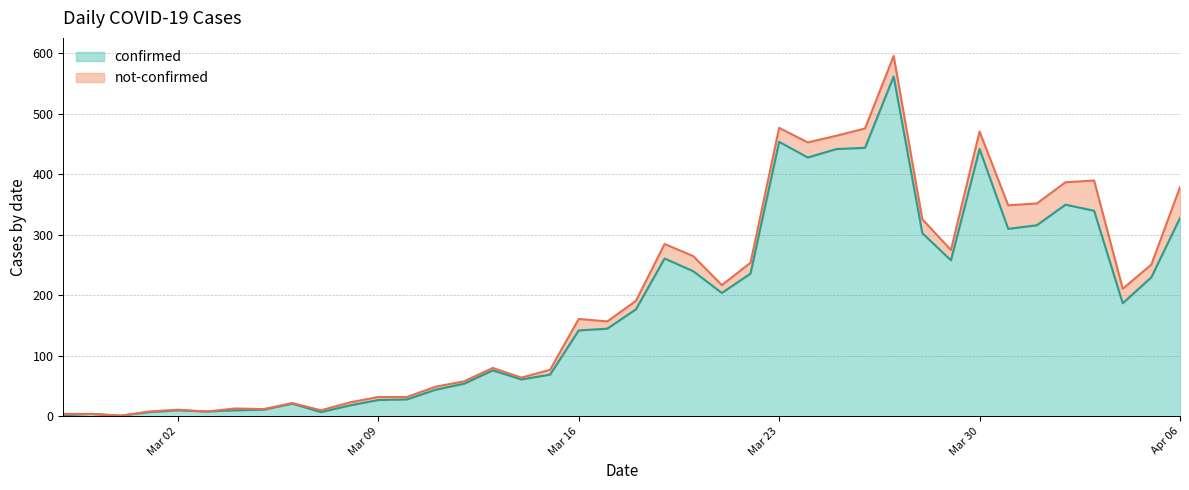

What is the difference between the maximum and minimum values?

561